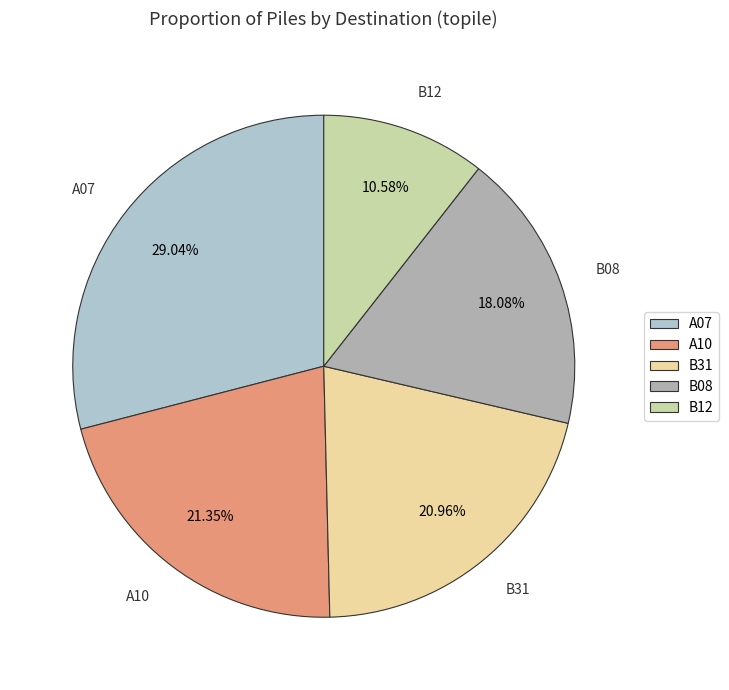

To the nearest percent, what percentage of the pie is A07?

29%